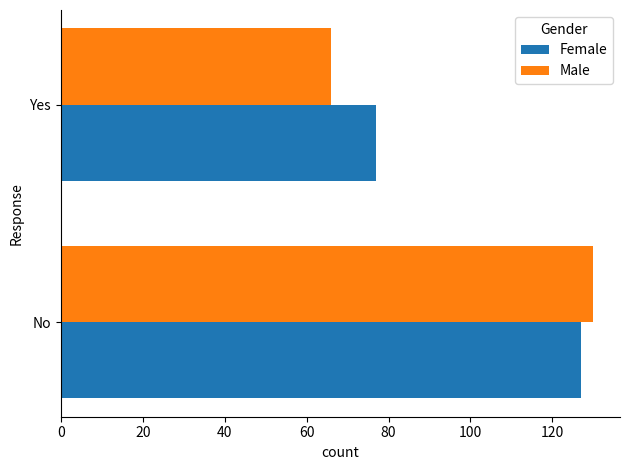

Which series has the largest range (max minus min)?

Male